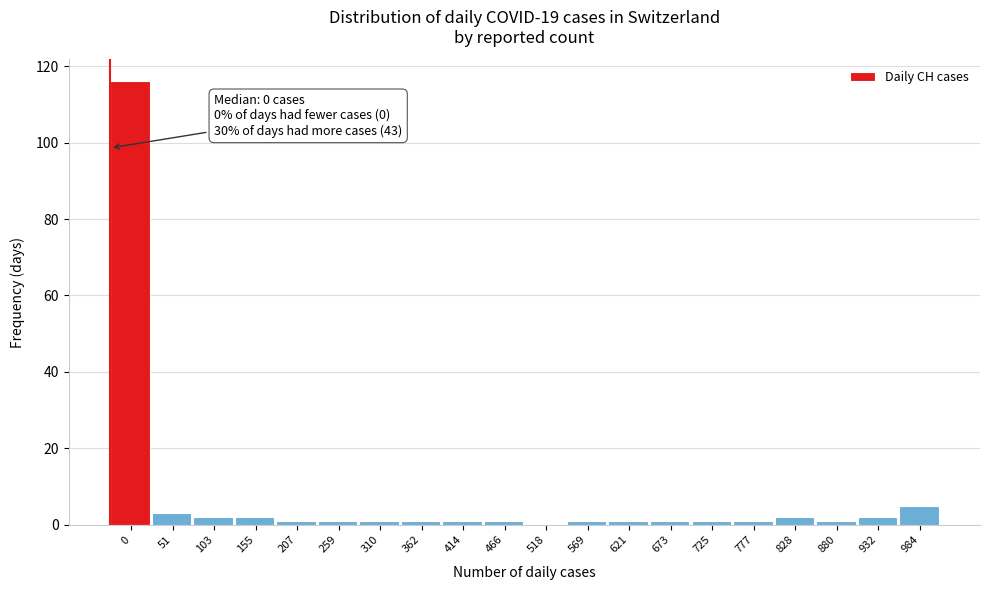

Reading left to right, what are all the values shown in this chart?

0=116	51=3	103=2	155=2	207=1	259=1	310=1	362=1	414=1	466=1	518=0	569=1	621=1	673=1	725=1	777=1	828=2	880=1	932=2	984=5